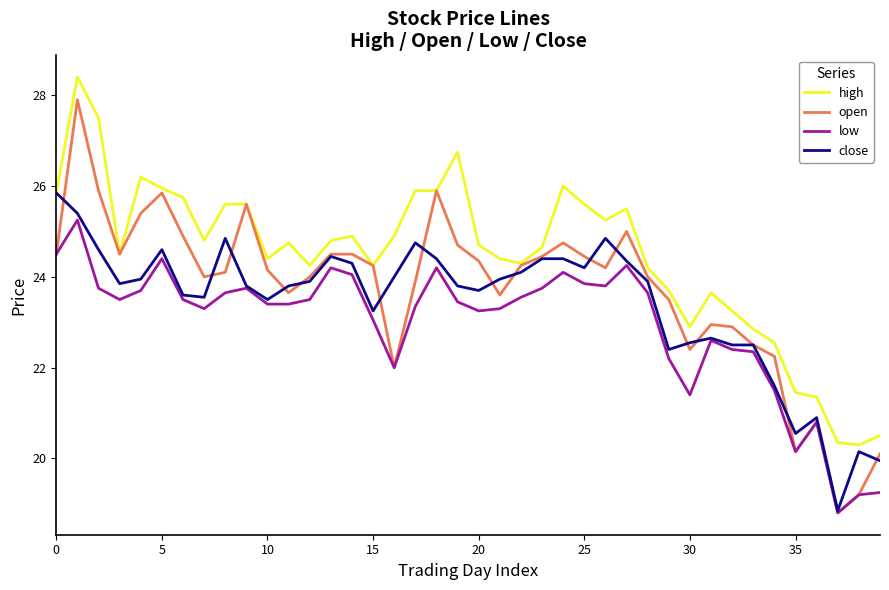

Rank the series by their maximum value, from lowest to highest.

low, close, open, high